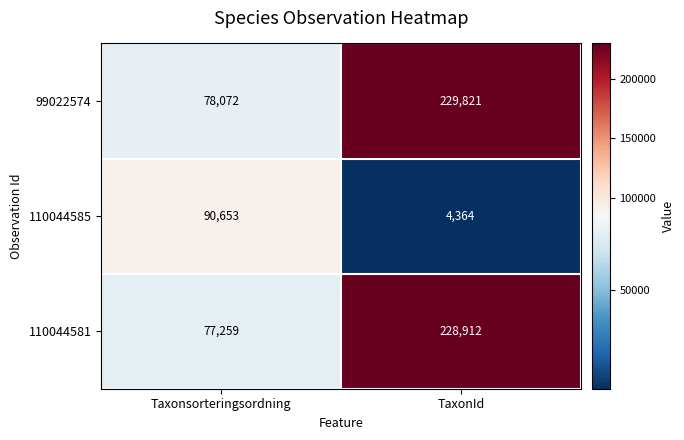

Count the number of data series in this chart.

3